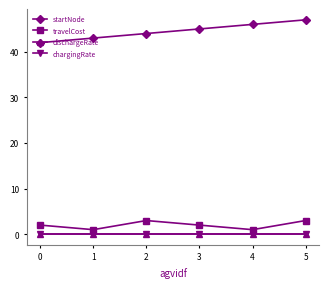

What are all the series names shown in the legend?

startNode, travelCost, dischargeRate, chargingRate